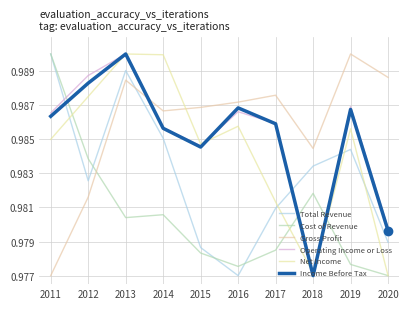

What is the lowest value of the Operating Income or Loss series?

1.0